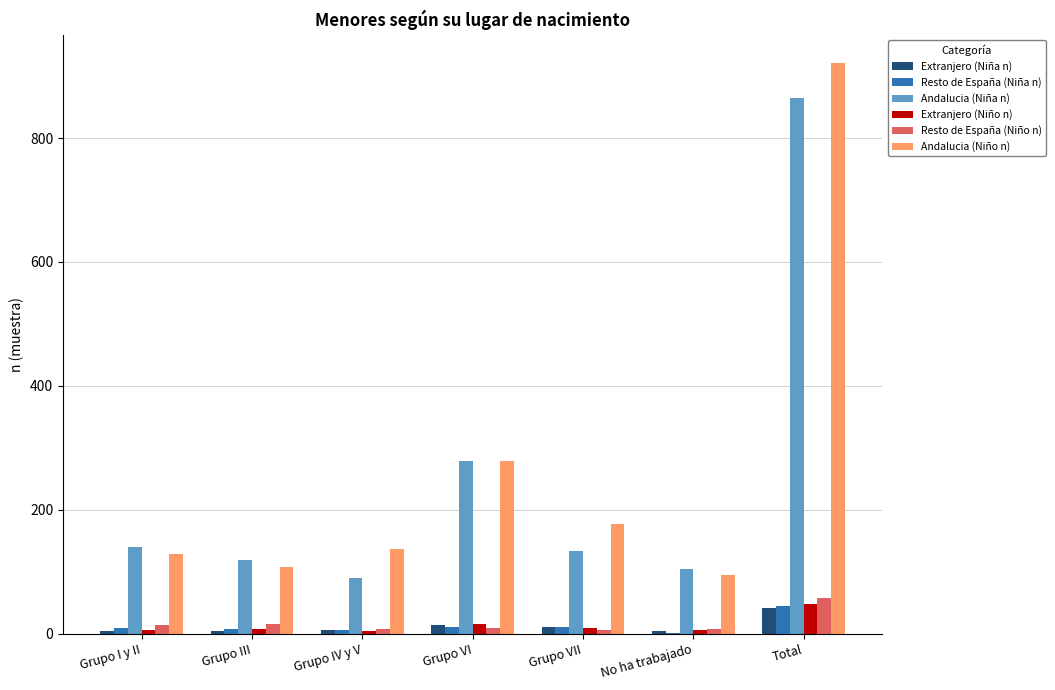

The value of Andalucia (Niño n) at Total is 921. True or false?

True